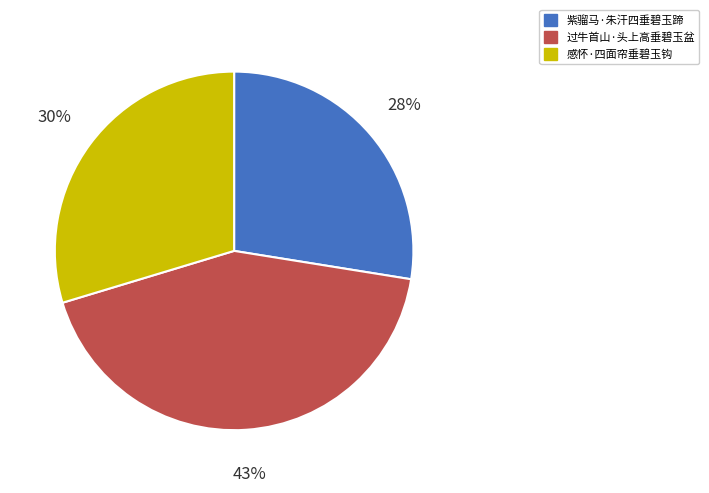

Combined, do 紫骝马·朱汗四垂碧玉蹄 and 过牛首山·头上高垂碧玉盆 account for over 50%?

Yes